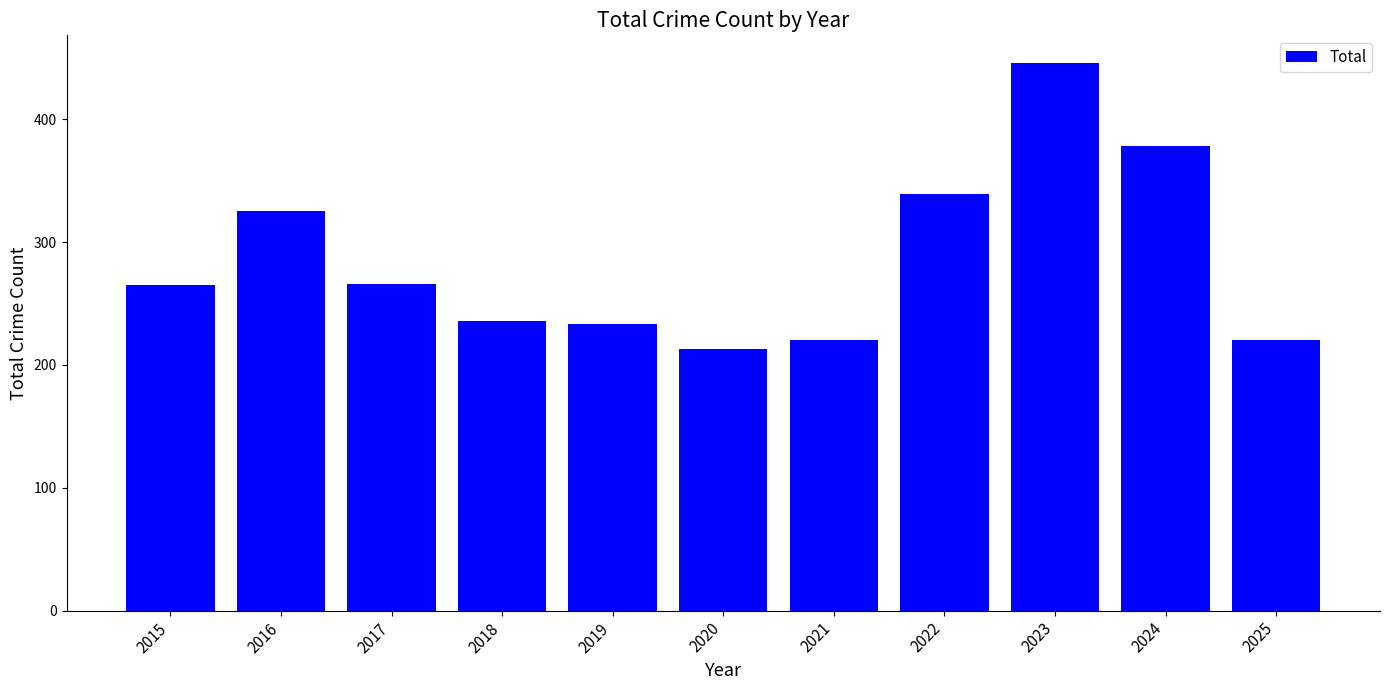

What is the change in value from 2022 to 2023?

+107